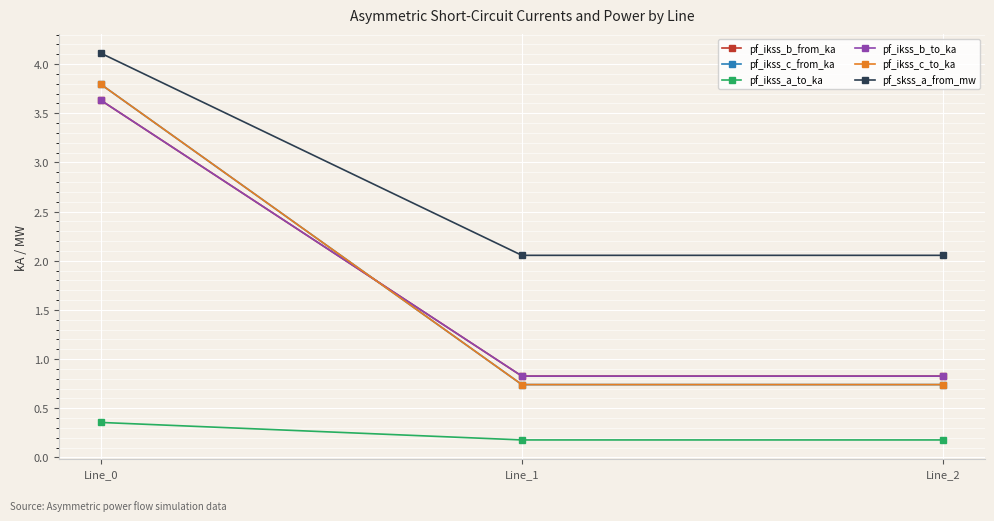

Is this an area chart (filled region under the line)?

No